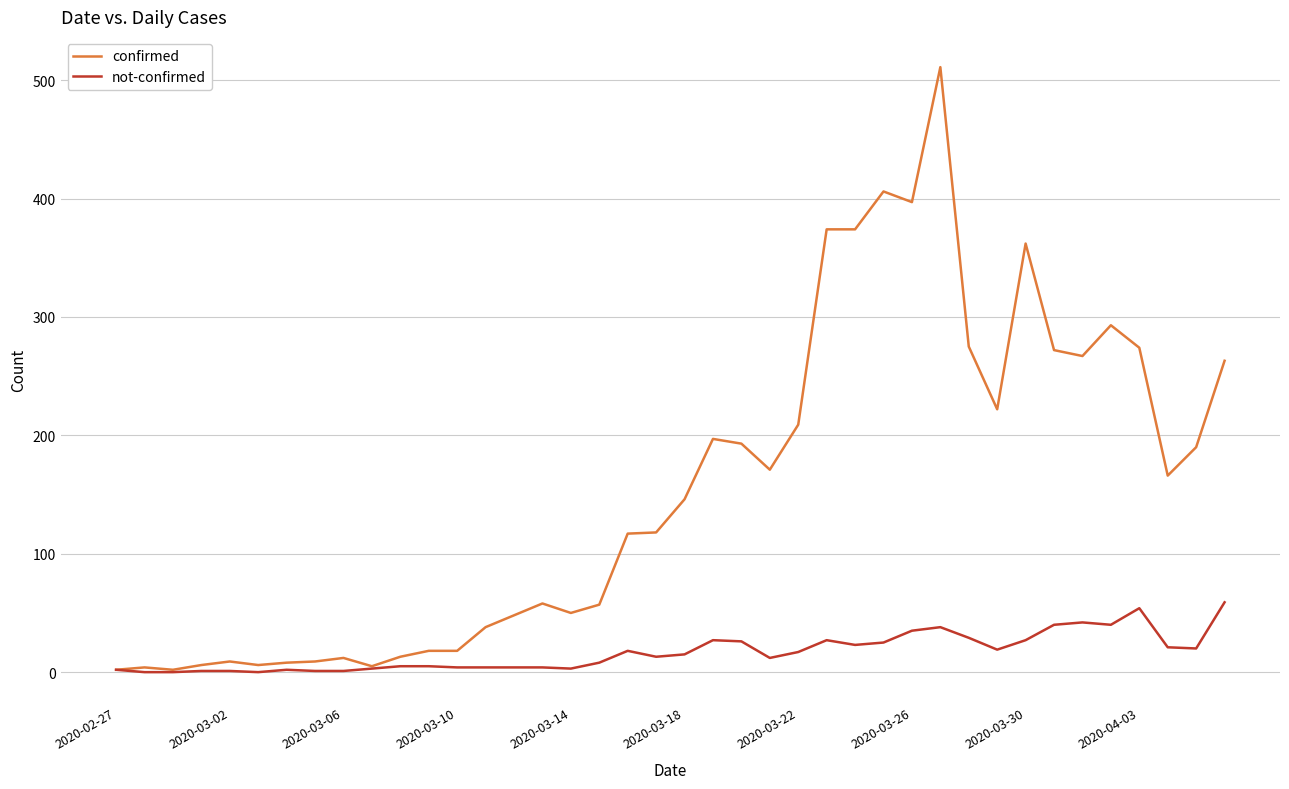

What is the difference between the maximum and minimum values in the not-confirmed series?

59